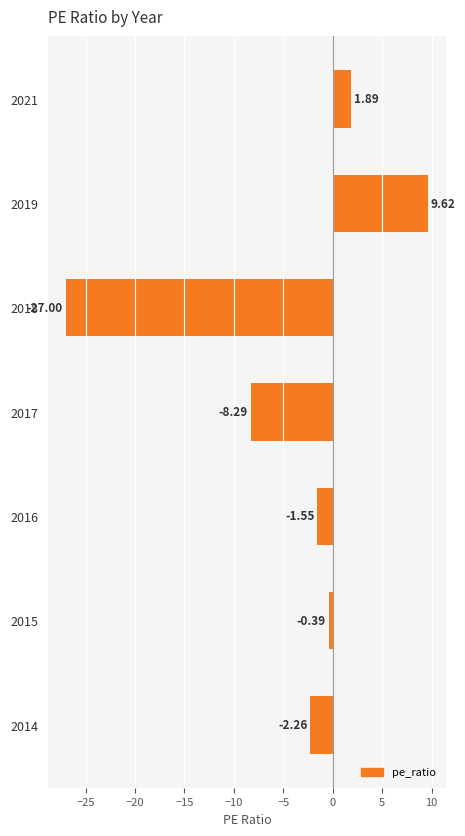

At which category does the chart reach its peak across all series?

2019